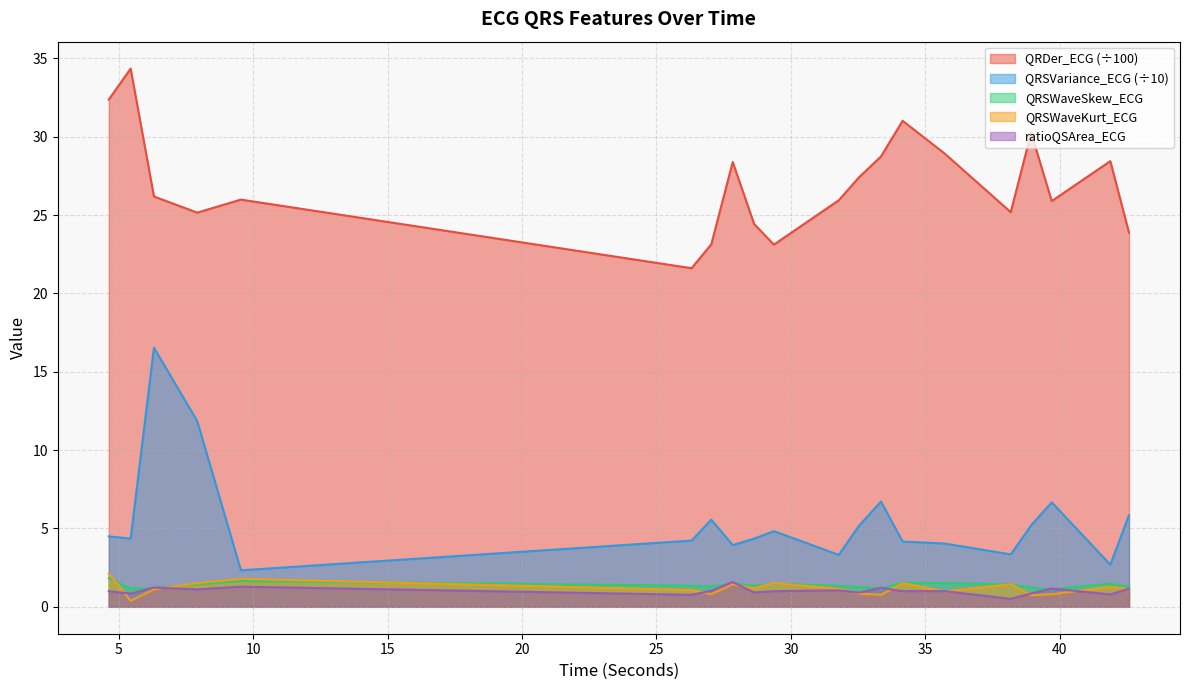

What is the sum of all QRDer_ECG values?

540.4